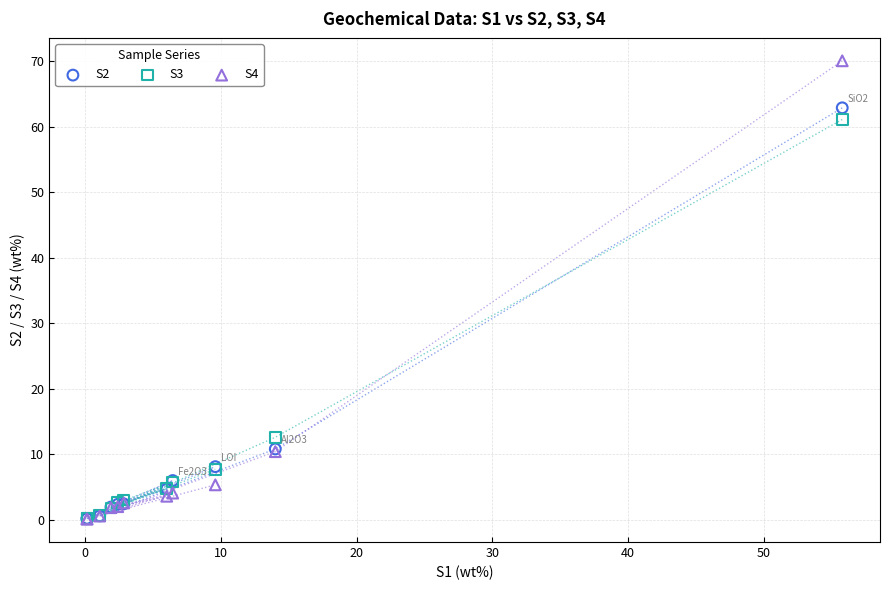

Across all series, what Y value is closest to 35?

12.6